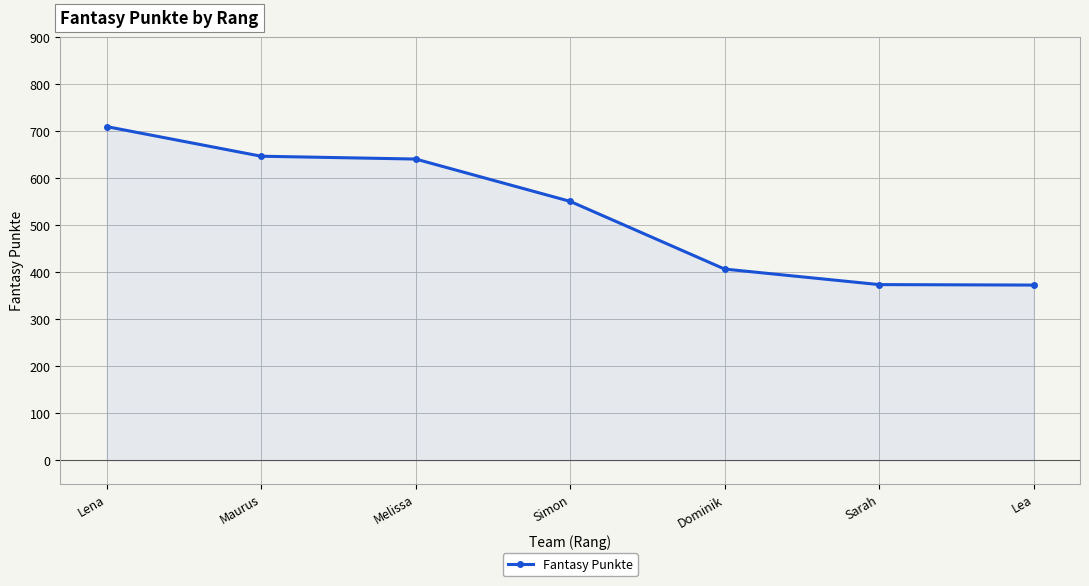

Between Simon and Lena, which is larger?

Lena